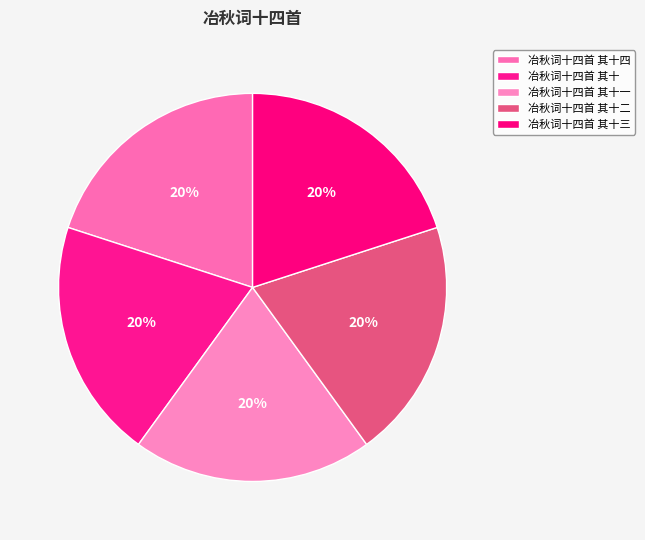

True or false: 冶秋词十四首 其十四 accounts for 12% of the total.

False